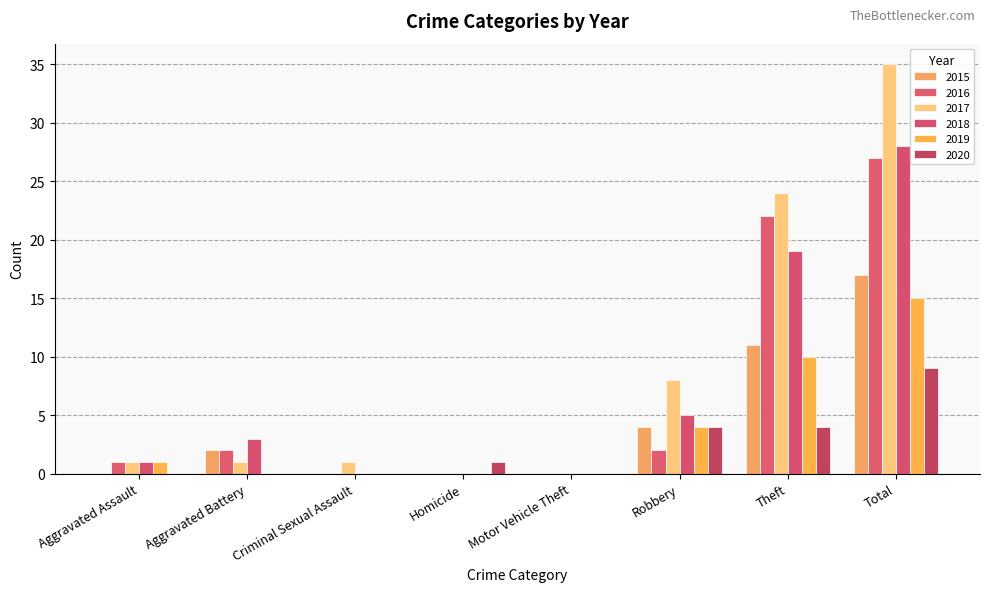

What is the label of the 3rd bar from the left?

Criminal Sexual Assault